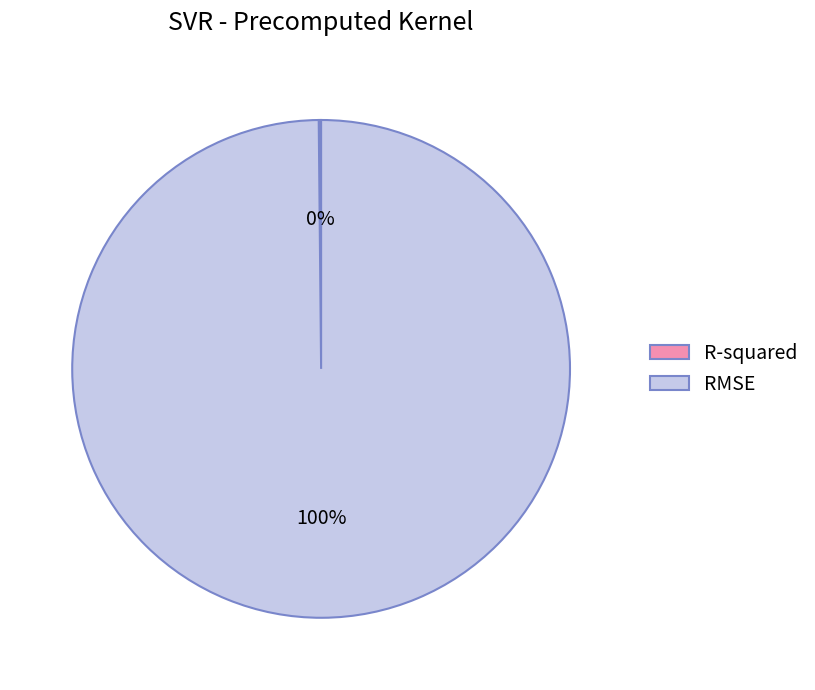

Which slice is the largest?

RMSE